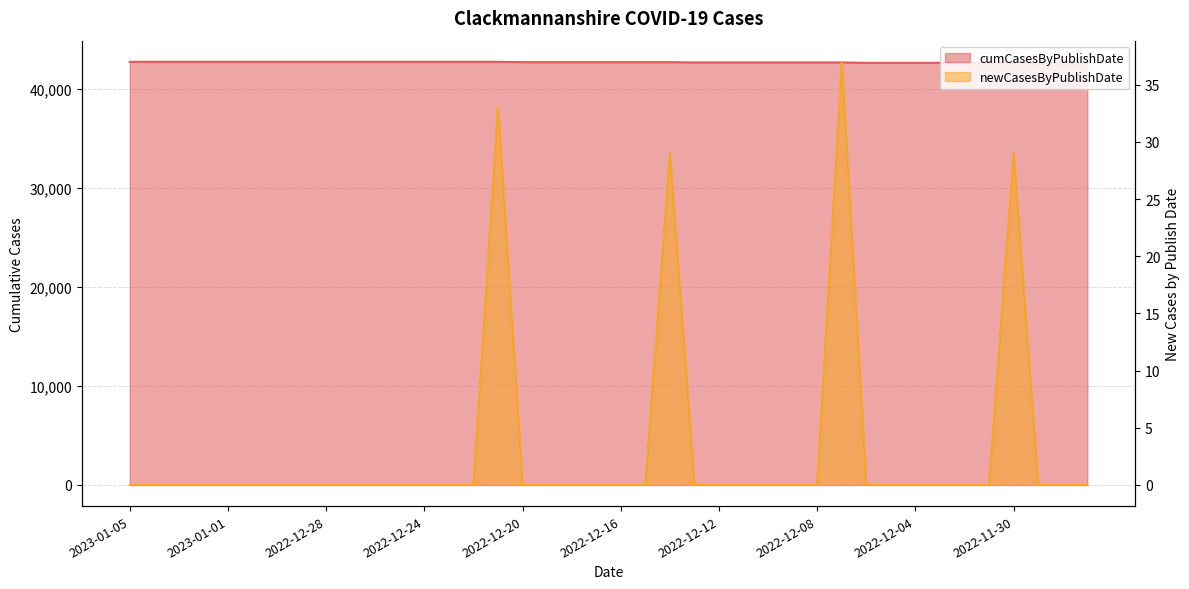

What is the average value of the newCasesByPublishDate series?

3